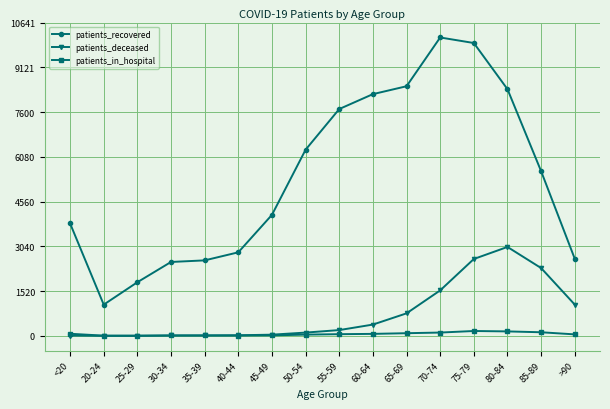

Which series has the largest range (max minus min)?

patients_recovered